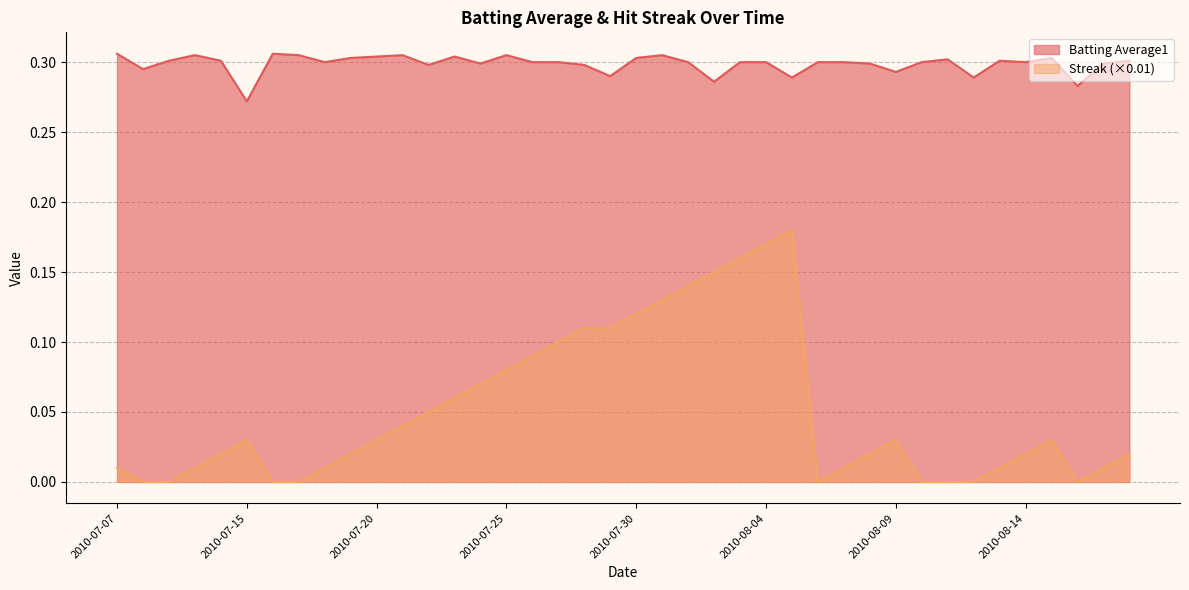

Read the Batting Average1 value at 2010-07-16.

0.3